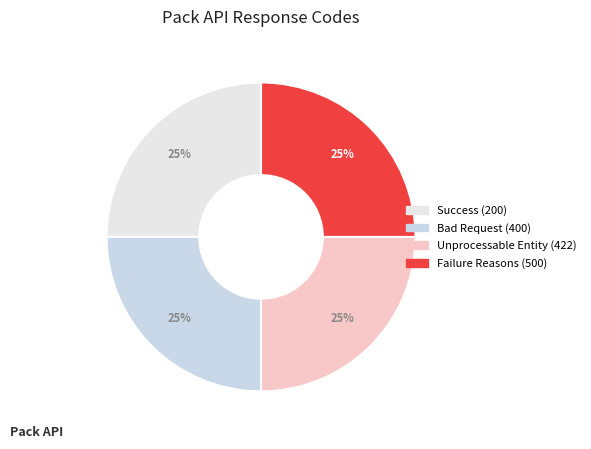

The Bad Request (400) slice represents 41% of the pie. True or false?

False